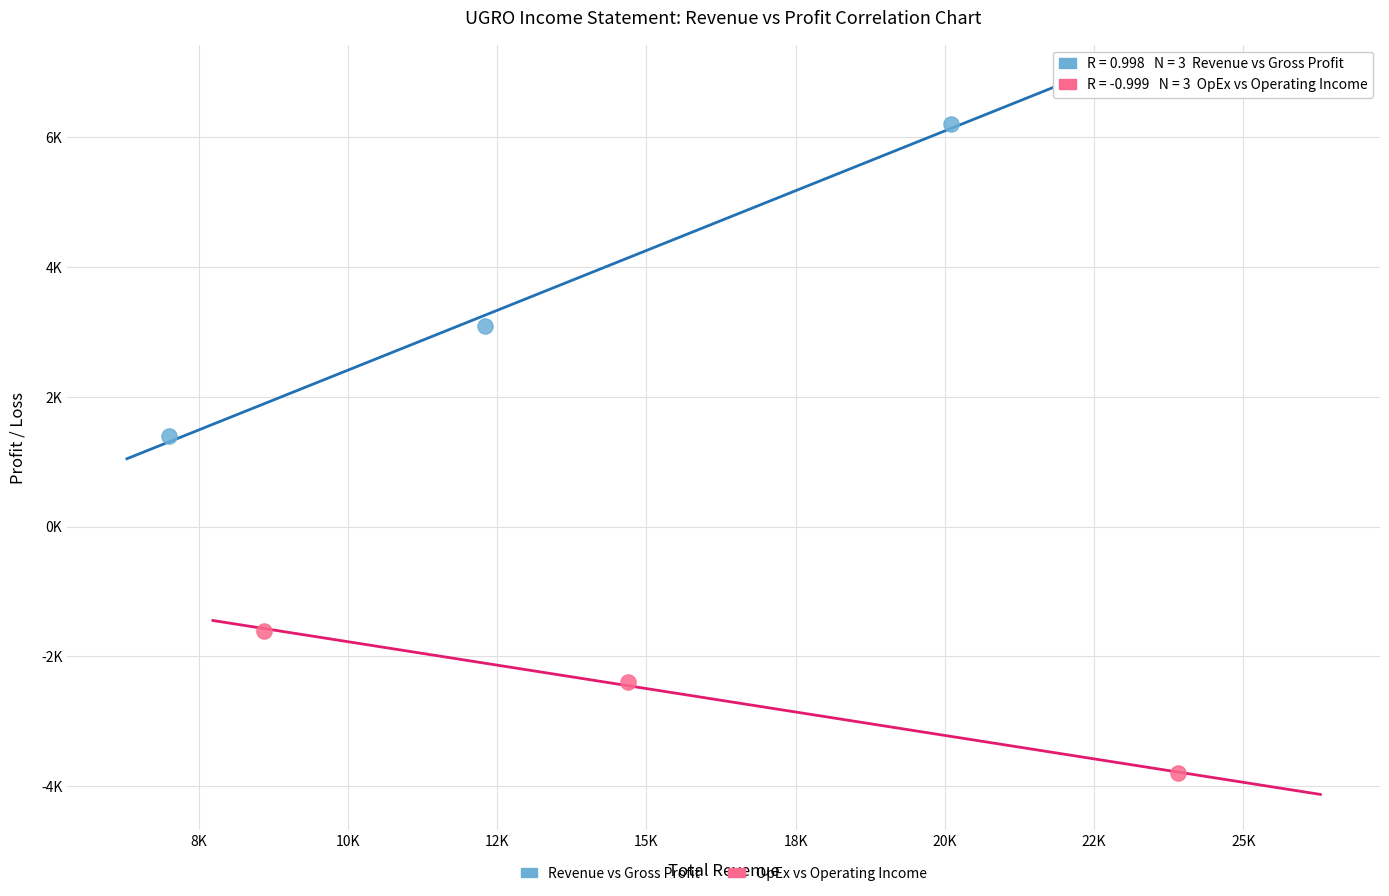

Which series reaches the minimum Y coordinate?

OpEx vs Operating Income